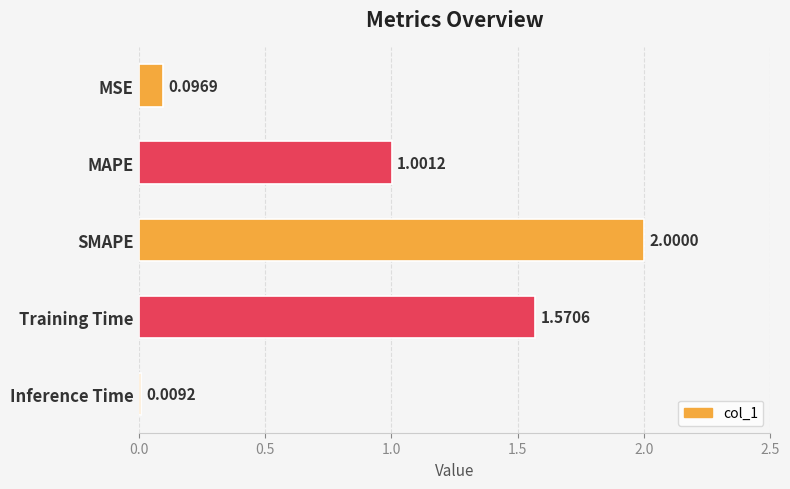

How many bars are there in total?

5